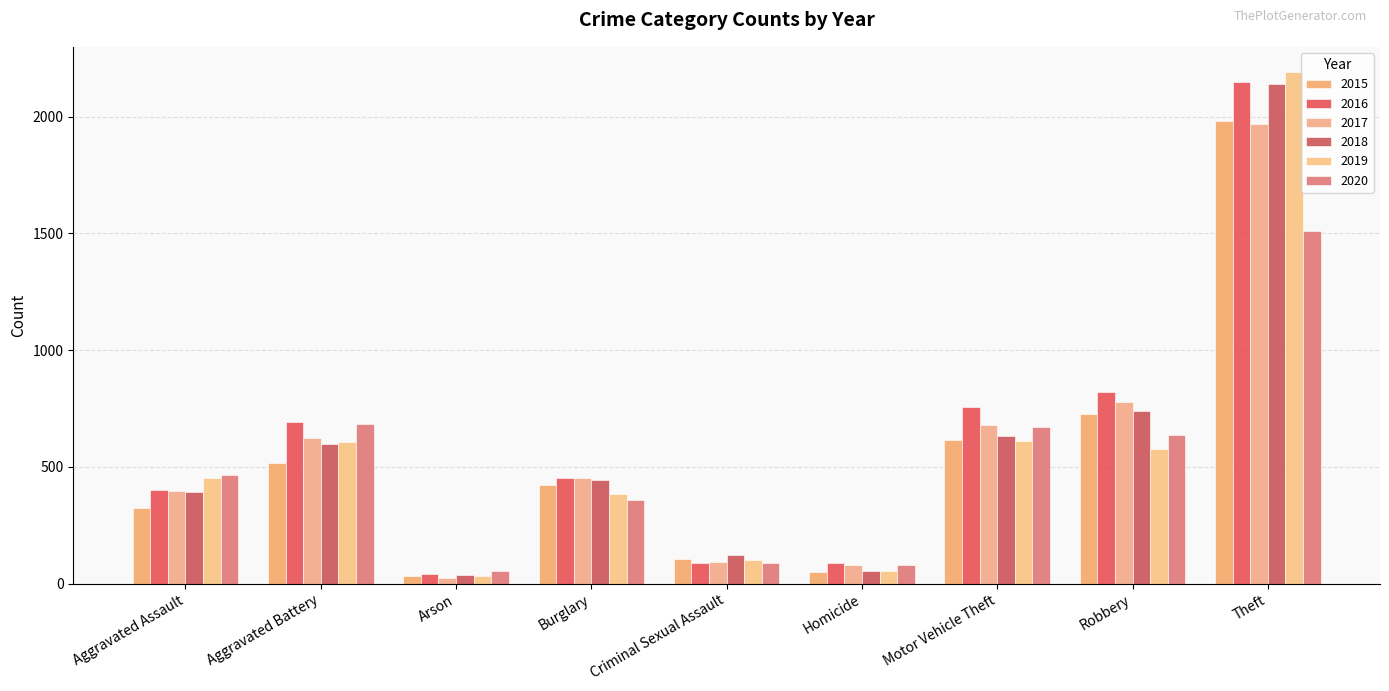

What is the maximum value for 2020?

1512